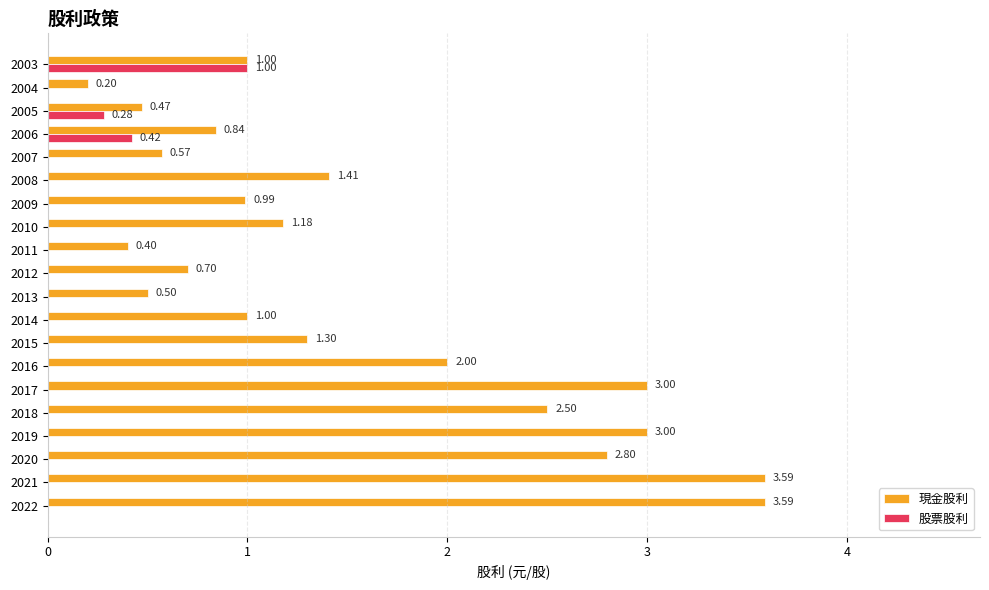

How many values in the 股票股利 series exceed 0?

3